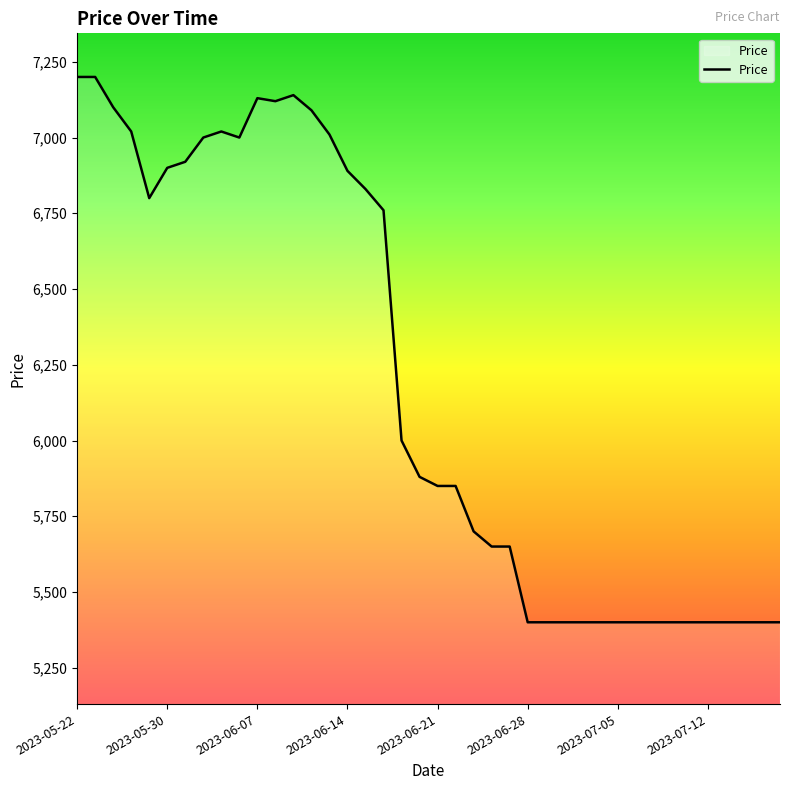

Is this an area chart (filled region under the line)?

No